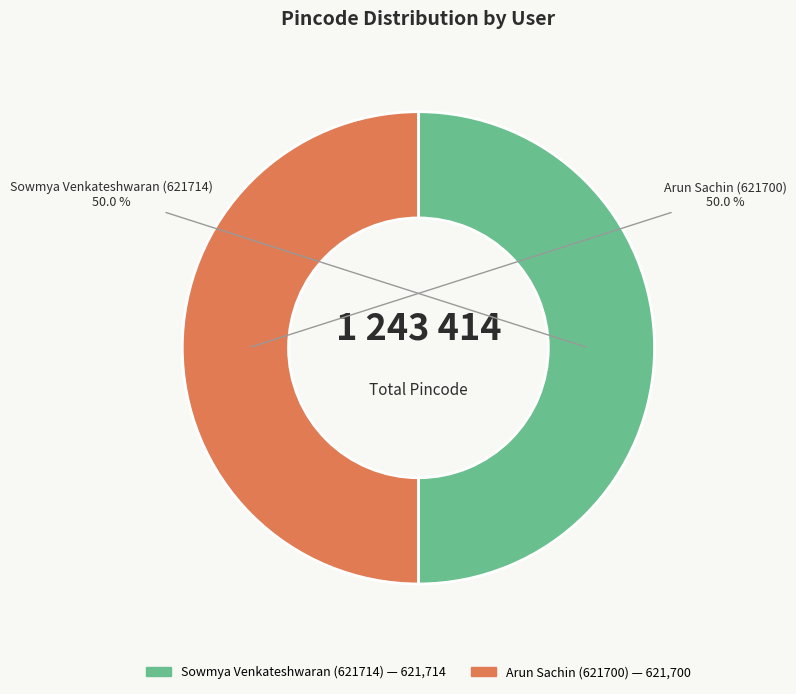

What is the ratio of the value at Sowmya Venkateshwaran (621714) to the value at Arun Sachin (621700)?

1.0